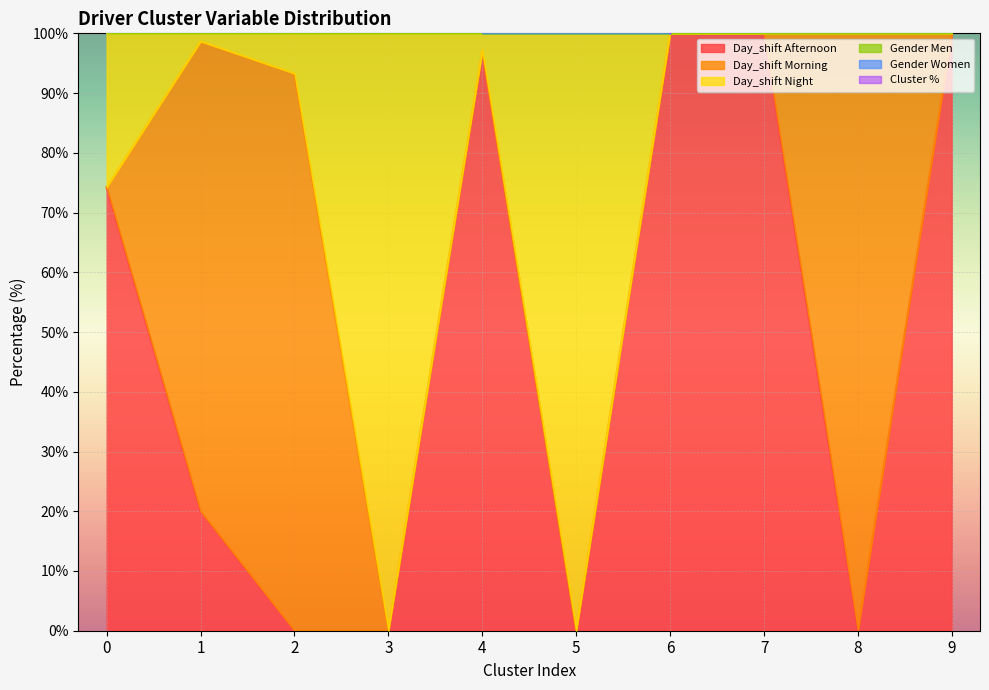

Between 0 and 7, which series saw the biggest shift?

Day_shift Afternoon